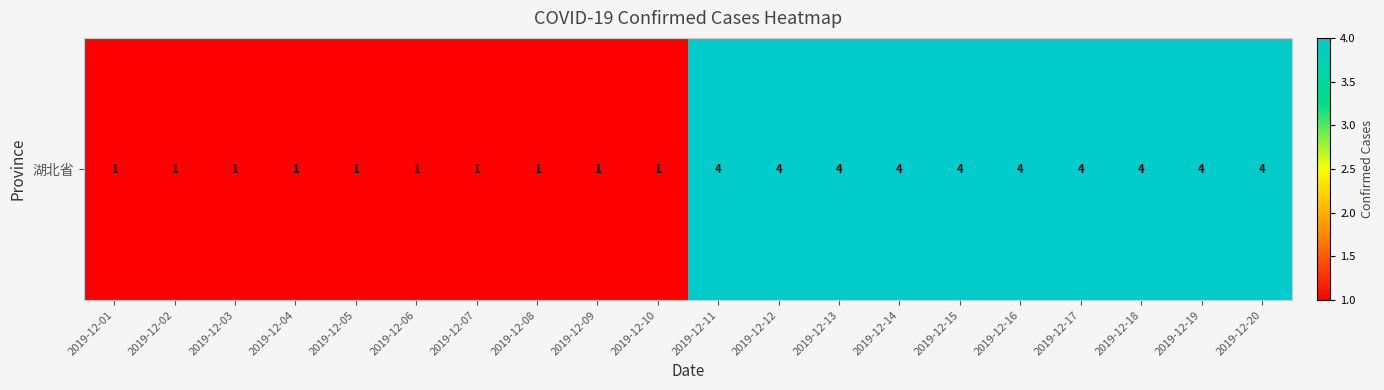

At which label is the value closest to 2?

2019-12-01